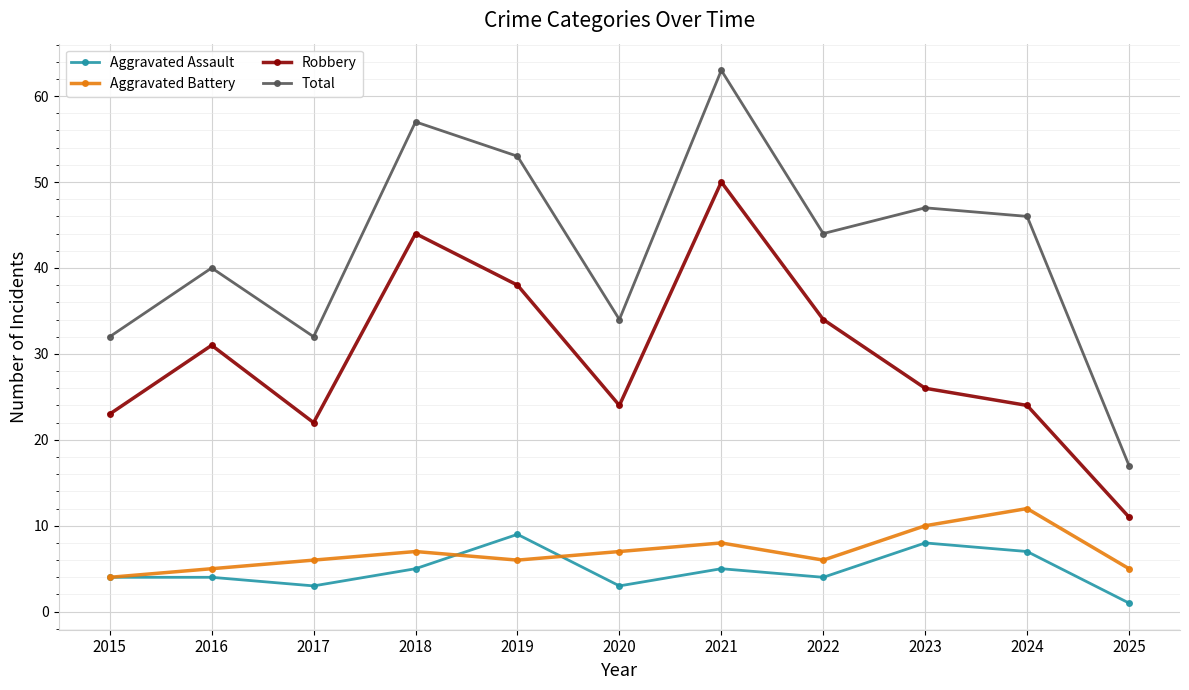

Which category has the lowest value in the Aggravated Battery series?

2015